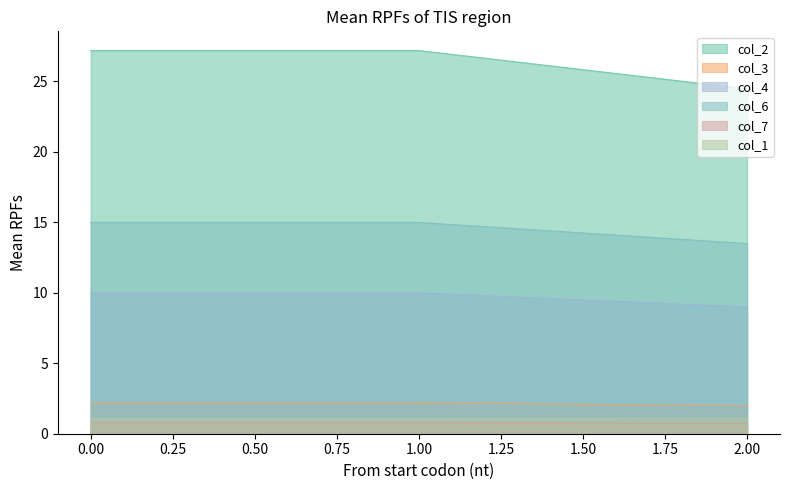

What is the difference between the maximum and minimum values in the col_4 series?

1.0